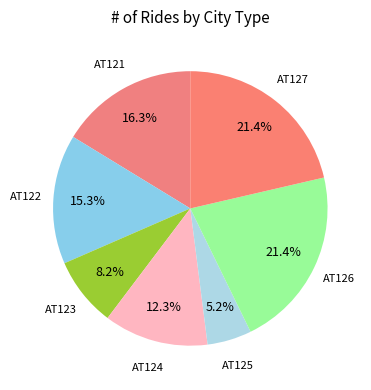

Rank the categories by value from lowest to highest.

AT125, AT123, AT124, AT122, AT121, AT126, AT127